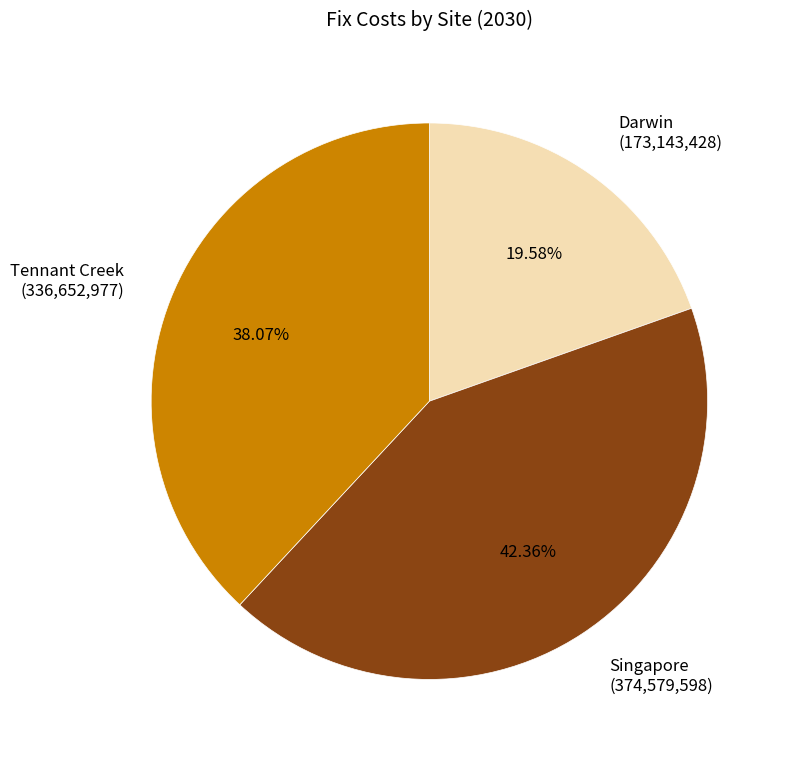

How many segments does this pie chart have?

3